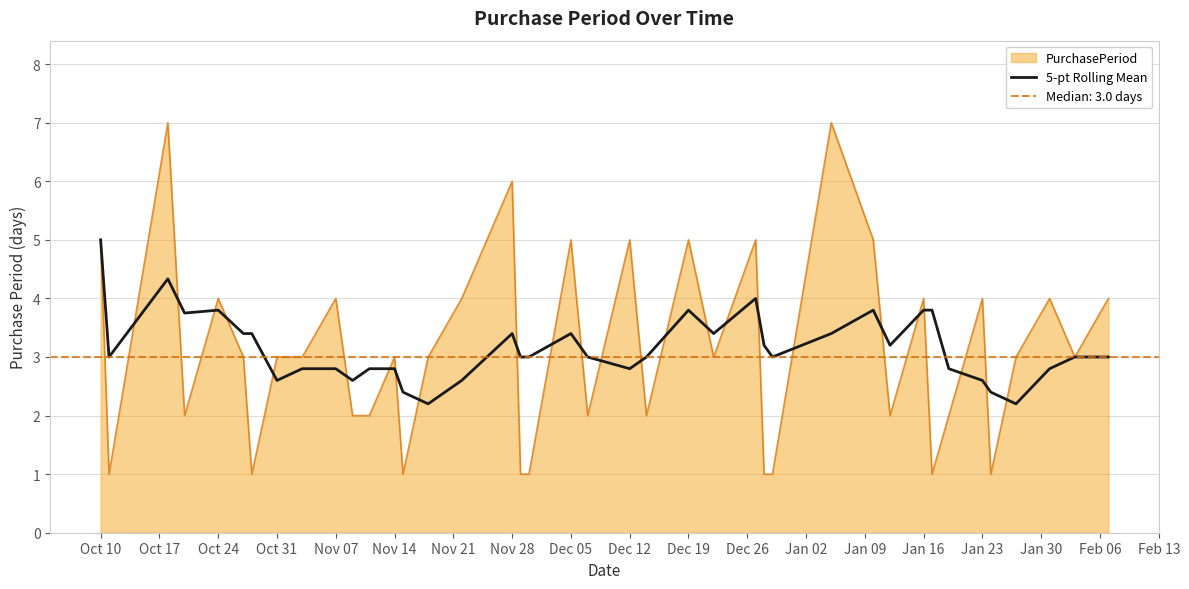

True or false: 5-pt Rolling Mean has a value of 1.7 at Nov 07.

False